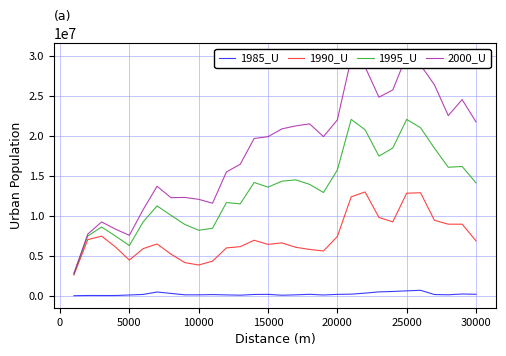

True or false: 1990_U and 1985_U cross at least once.

False